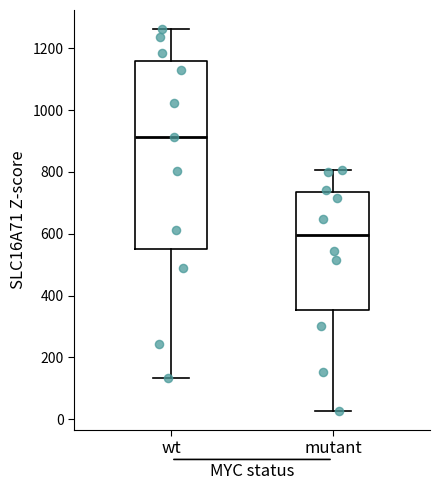

Which box's median line is the highest?

wt